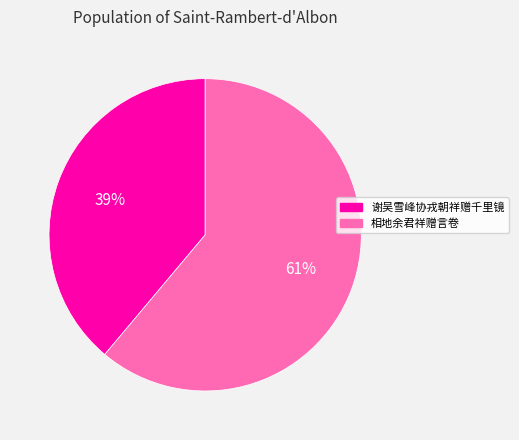

Is it true that 相地余君祥赠言卷 is 61% of the pie?

True